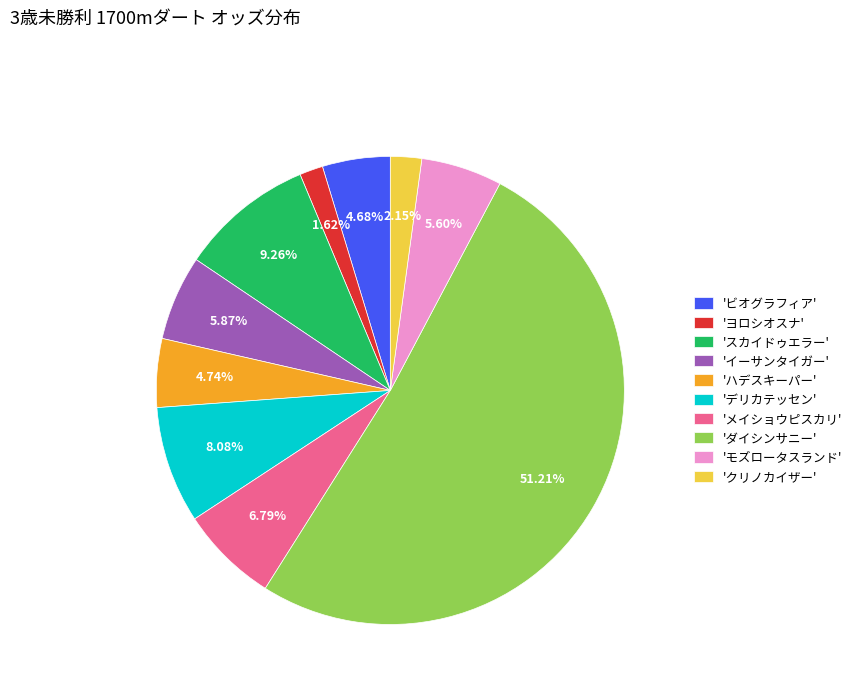

Approximately how many times larger is the value at 'イーサンタイガー' compared to 'メイショウピスカリ'?

0.9